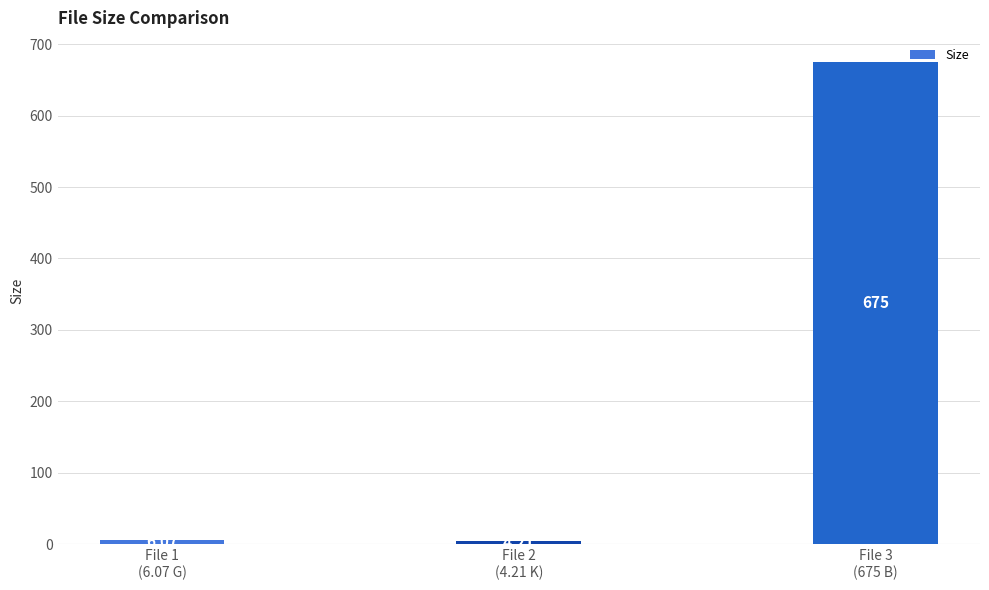

What is the label of the 3rd bar from the left?

File 3
(675 B)